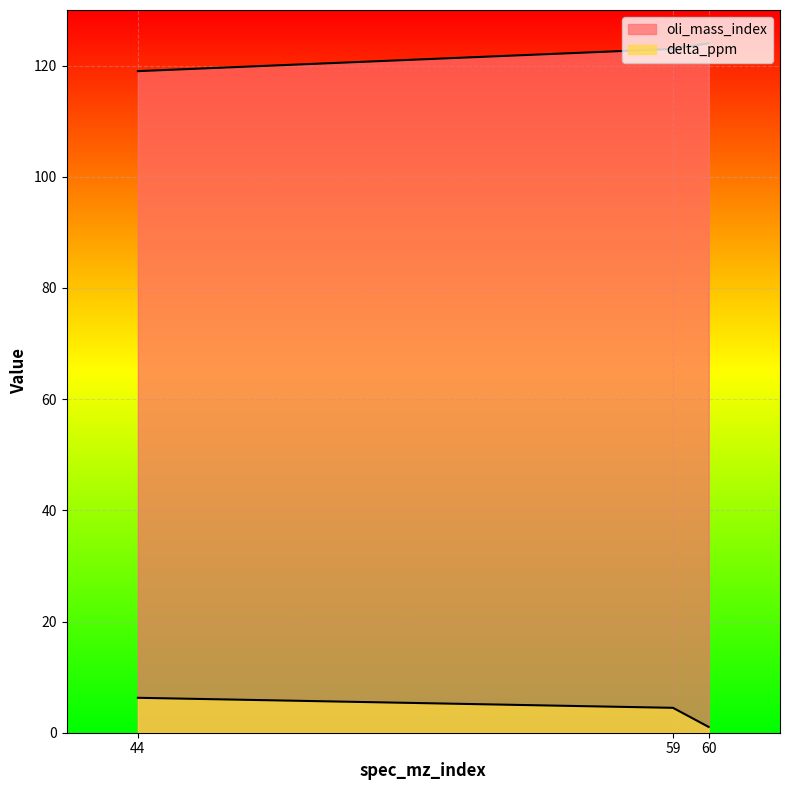

What is the minimum value for oli_mass_index?

119.0